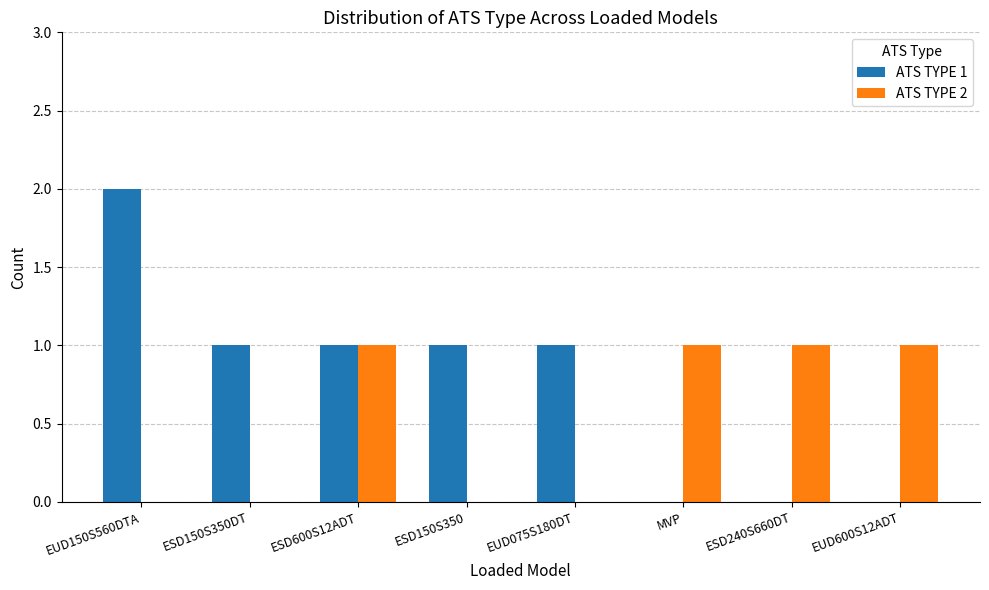

Which series changed the most between EUD150S560DTA and ESD240S660DT?

ATS TYPE 1